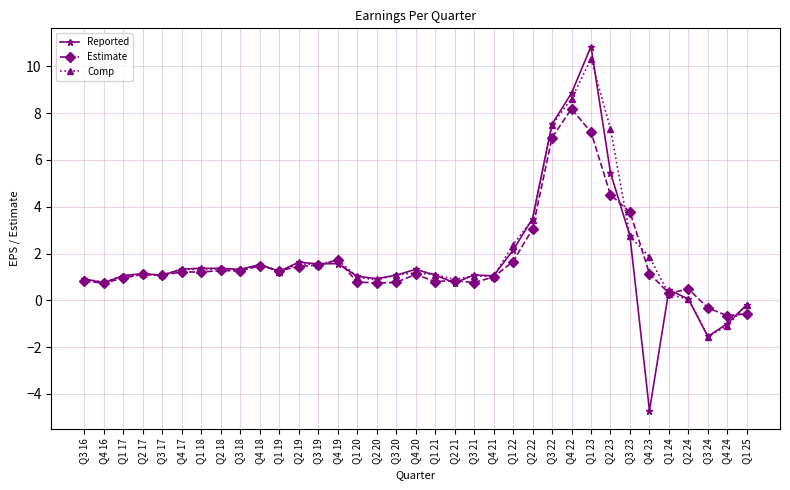

How many series are shown in this chart?

3